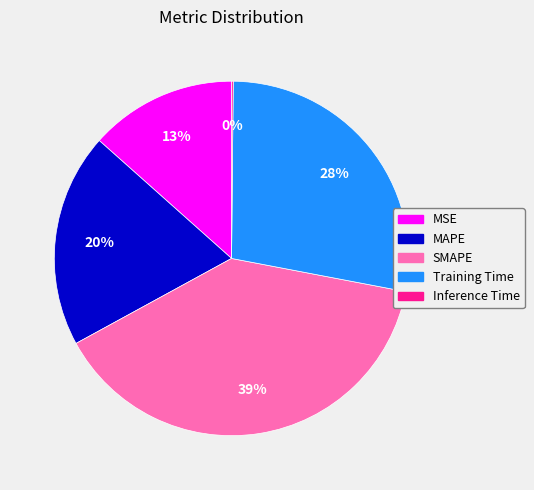

Which category has the biggest portion of the pie?

SMAPE